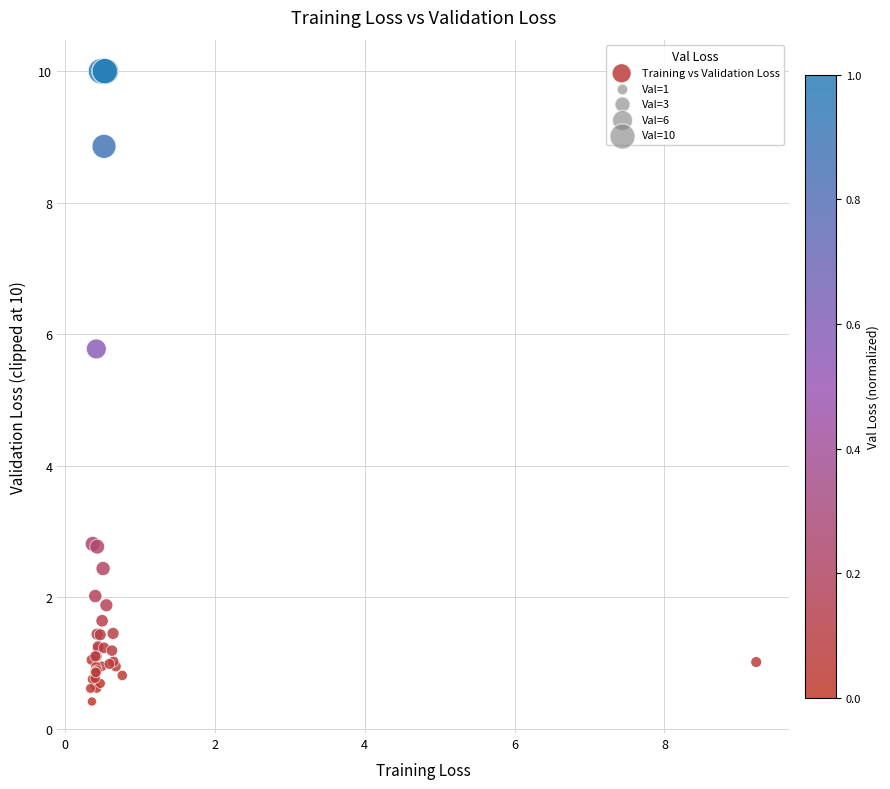

What Y value in the scatter plot is closest to 5?

5.8